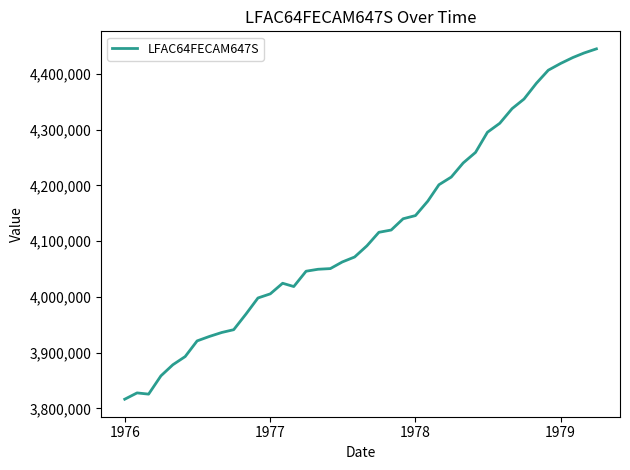

What is the minimum value shown in the chart?

3816400